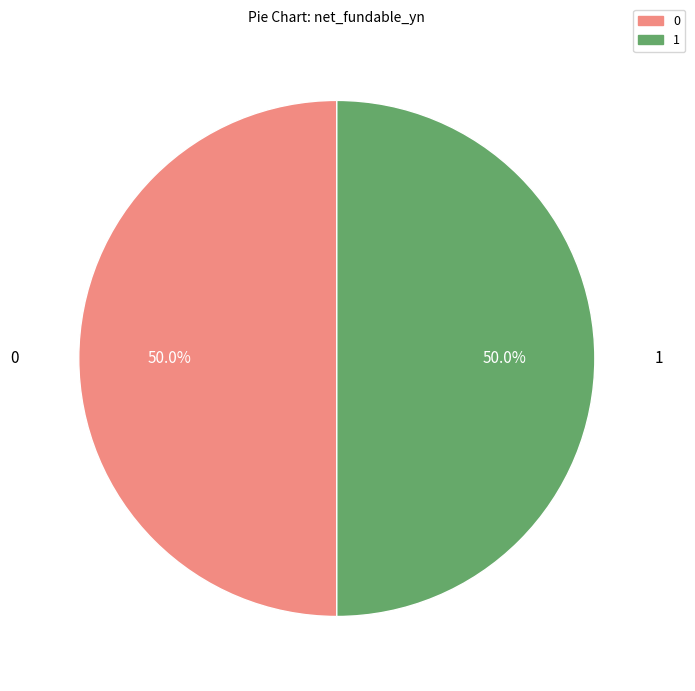

What percentage do 0 and 1 together represent?

100.0%